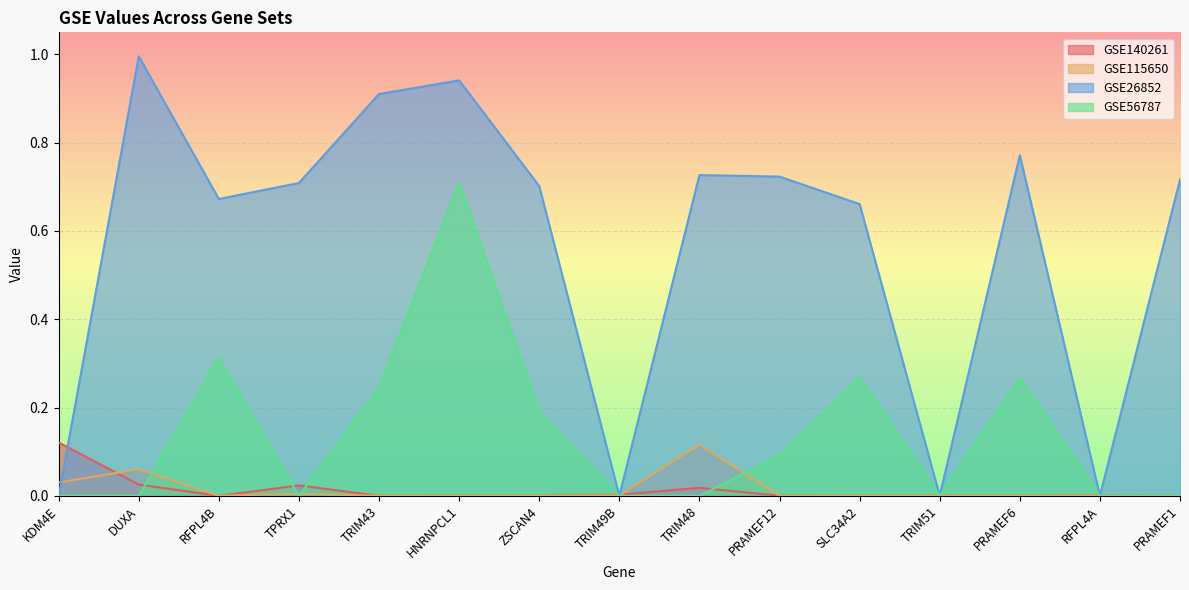

True or false: GSE56787 has a value of 0.3 at PRAMEF6.

True